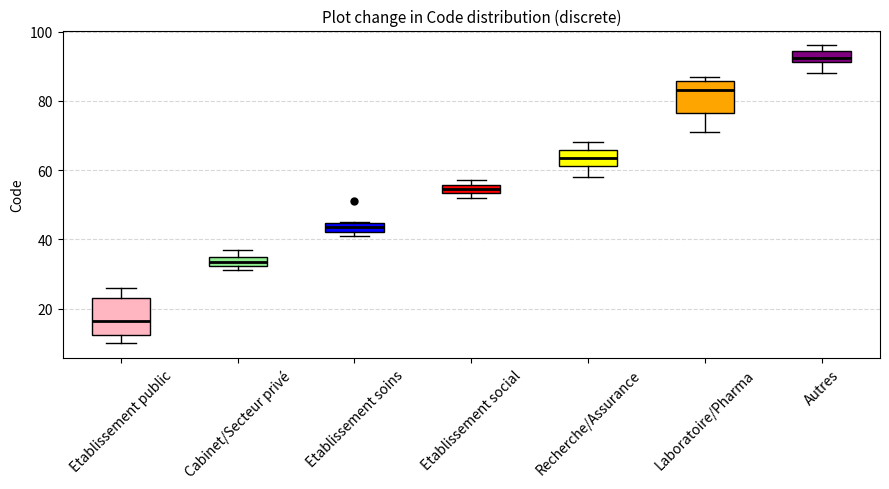

Which box has the highest median line?

Autres